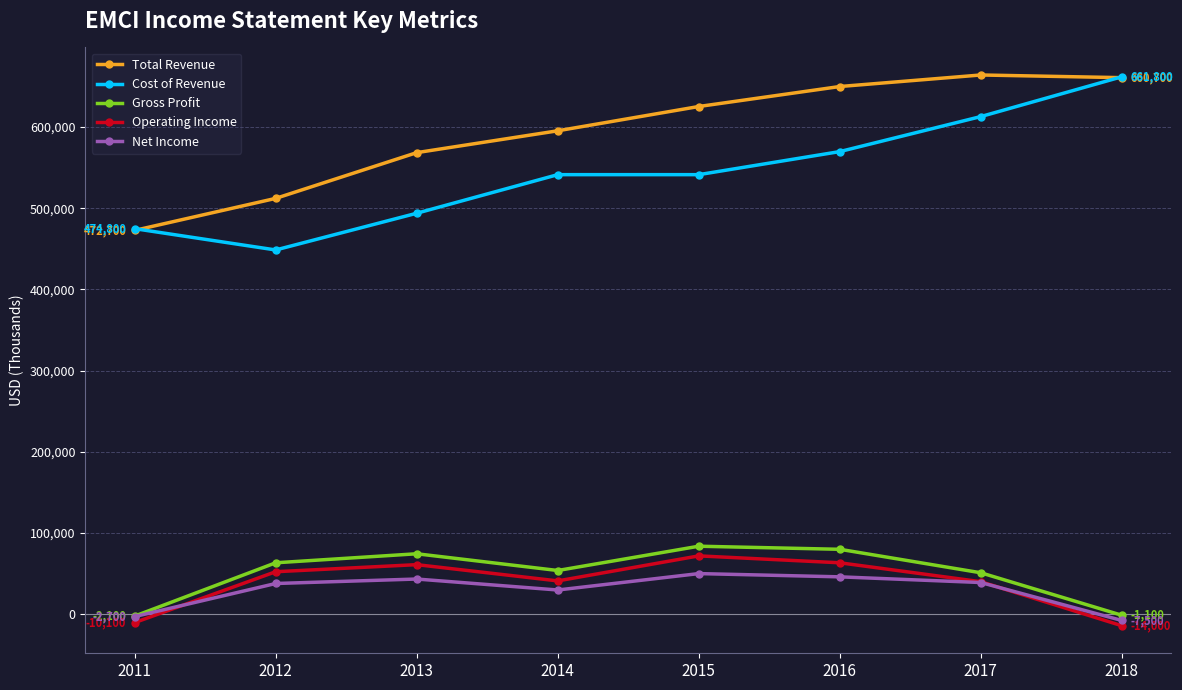

Does the chart have visible grid lines?

Yes